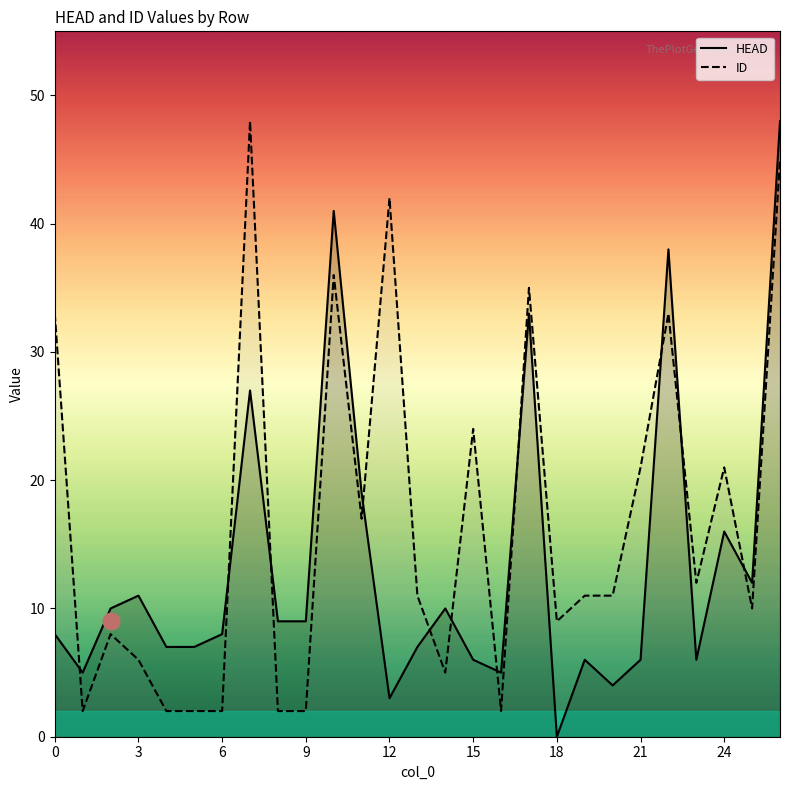

What is the value of the HEAD point at the 27th from the left?

48